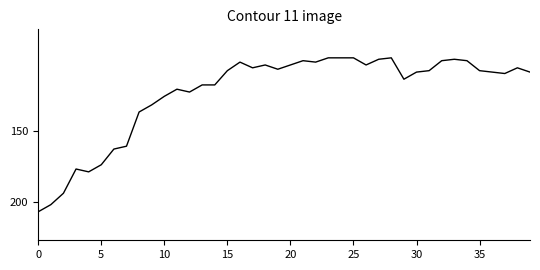

What is the difference between the maximum and minimum values?

108